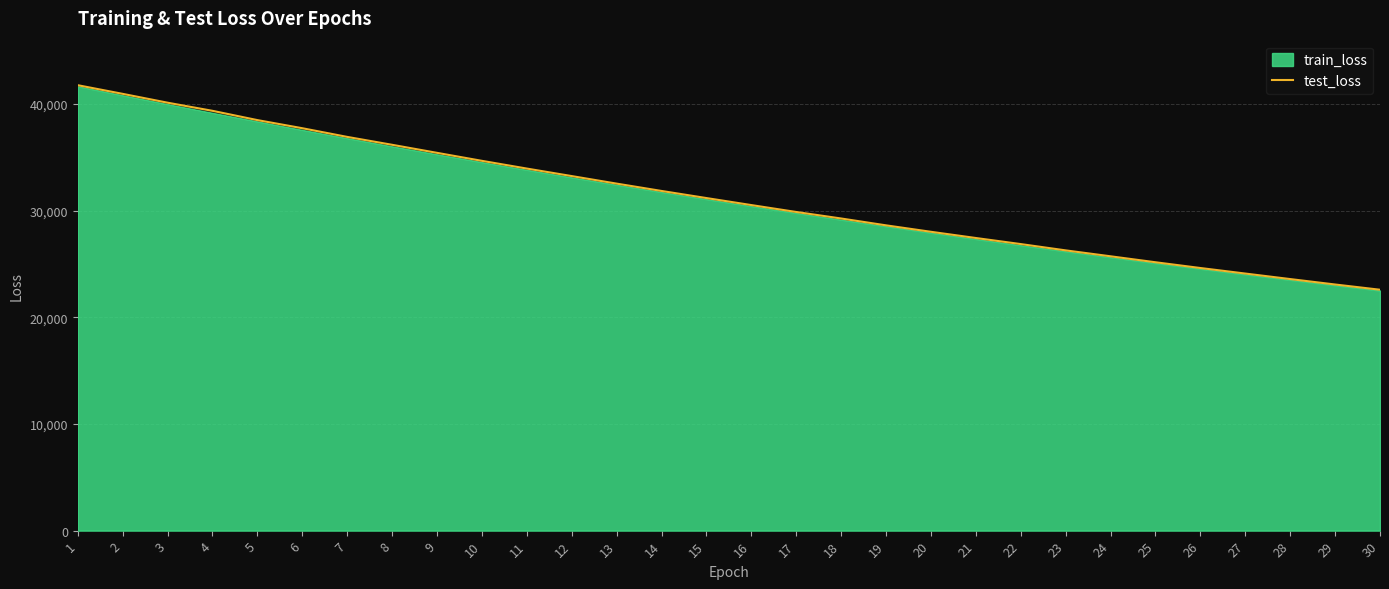

Rank the categories by value from lowest to highest.

30, 29, 28, 27, 26, 25, 24, 23, 22, 21, 20, 19, 18, 17, 16, 15, 14, 13, 12, 11, 10, 9, 8, 7, 6, 5, 4, 3, 2, 1